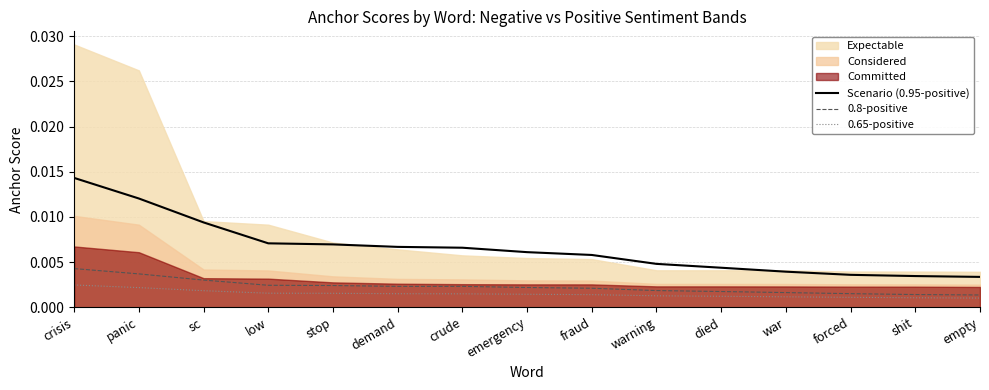

True or false: 0.8-positive and Scenario (0.95-positive) cross at least once.

False